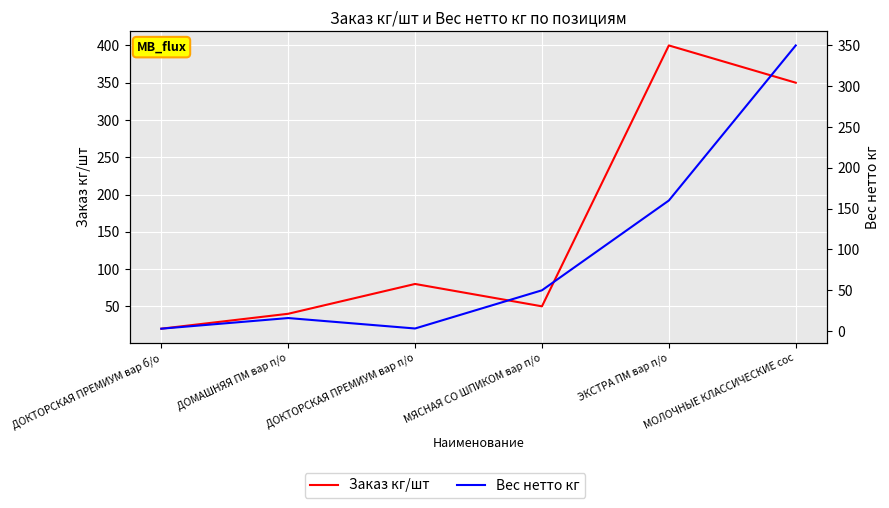

True or false: Вес нетто кг and Заказ кг/шт intersect in this chart.

False